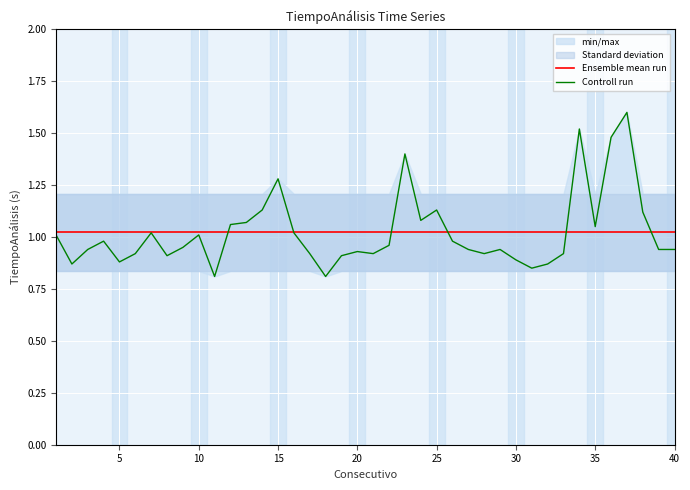

What is the maximum value for Controll run?

1.6